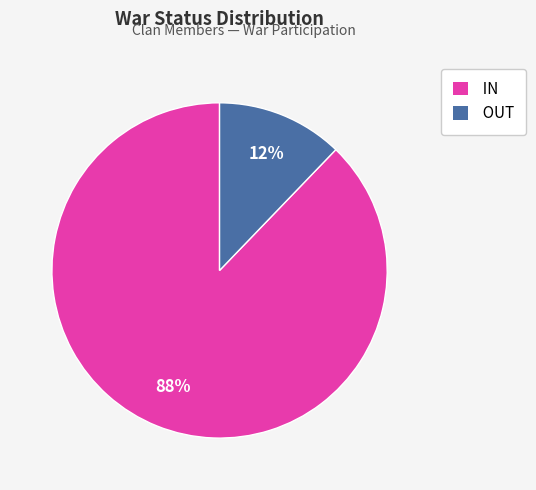

Which category has the smallest portion of the pie?

OUT